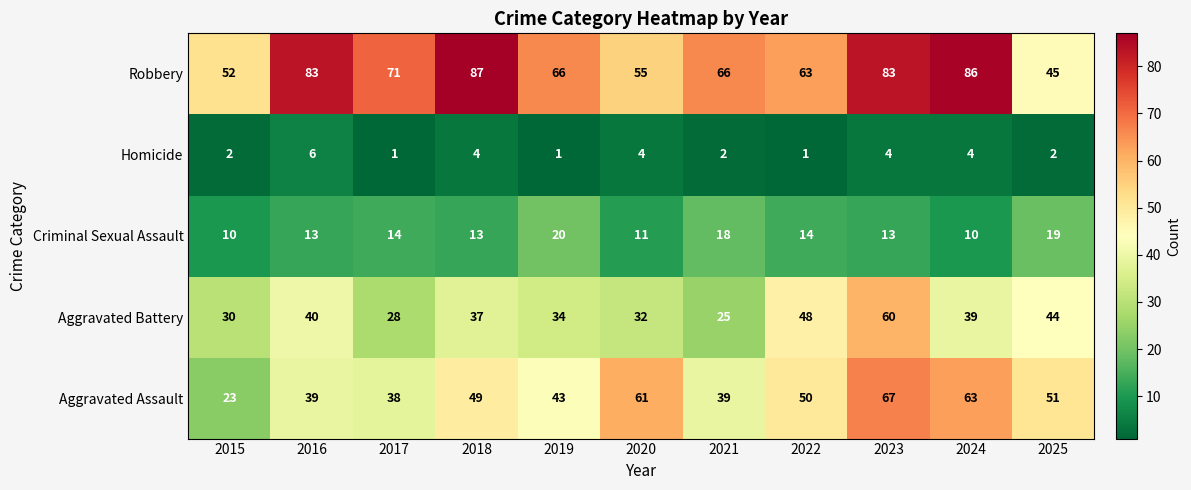

At how many categories does at least one series exceed 80?

4